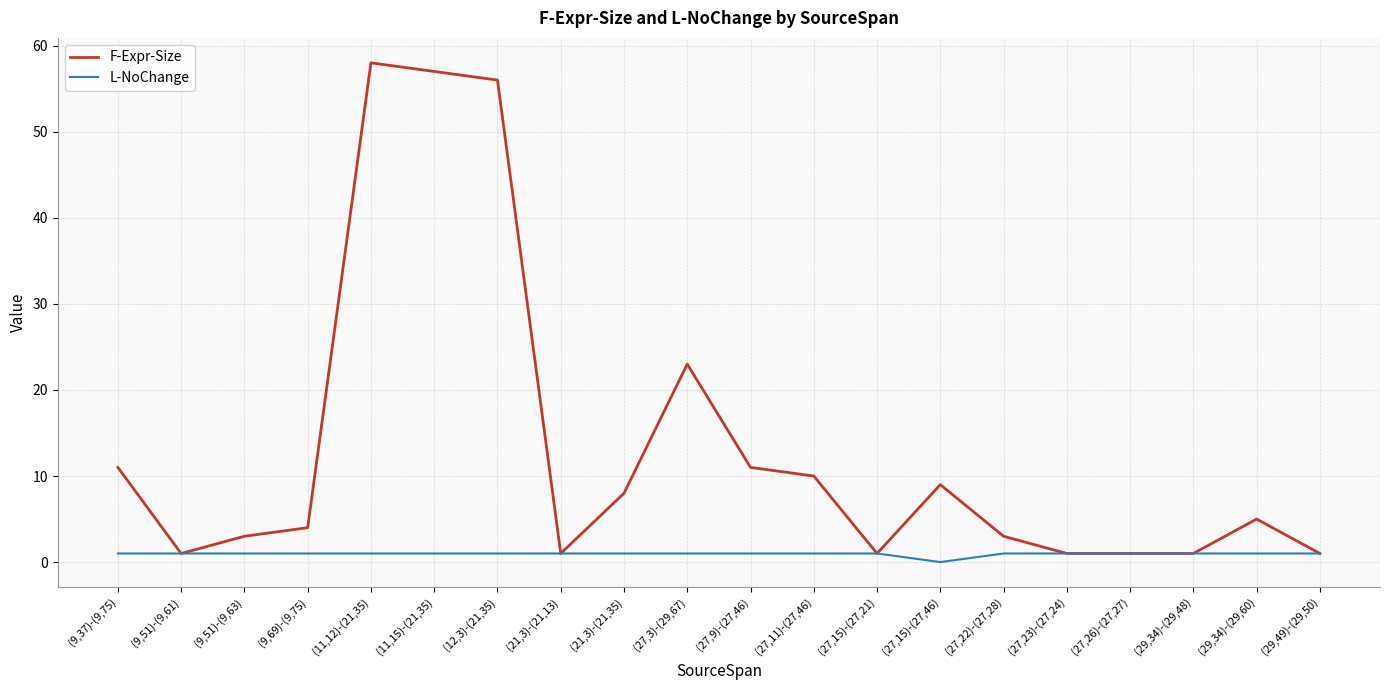

Where does the F-Expr-Size series first go above 5?

(9,37)-(9,75)